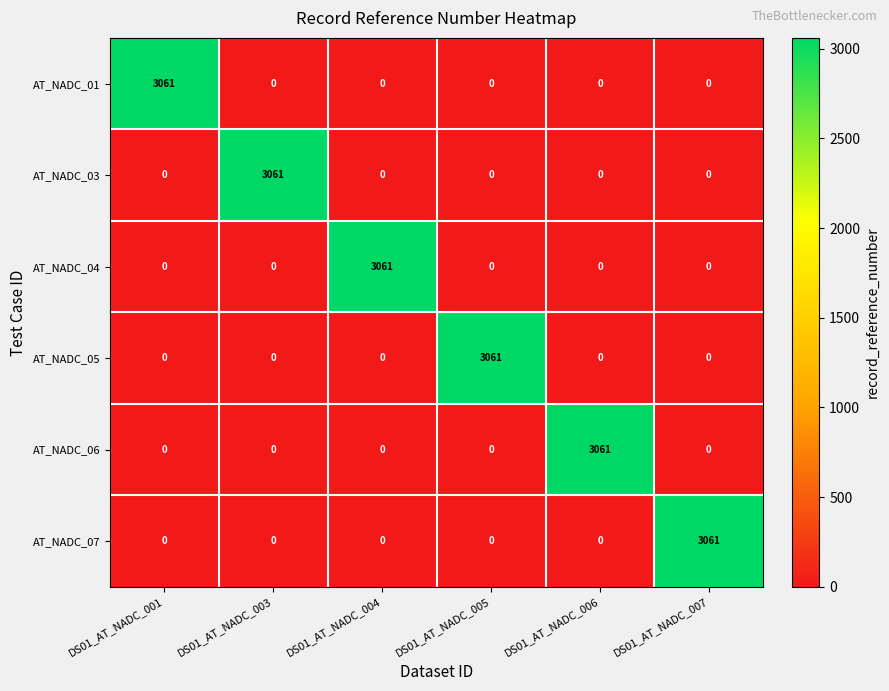

Is it true that AT_NADC_05 equals -1462 at DS01_AT_NADC_007?

False